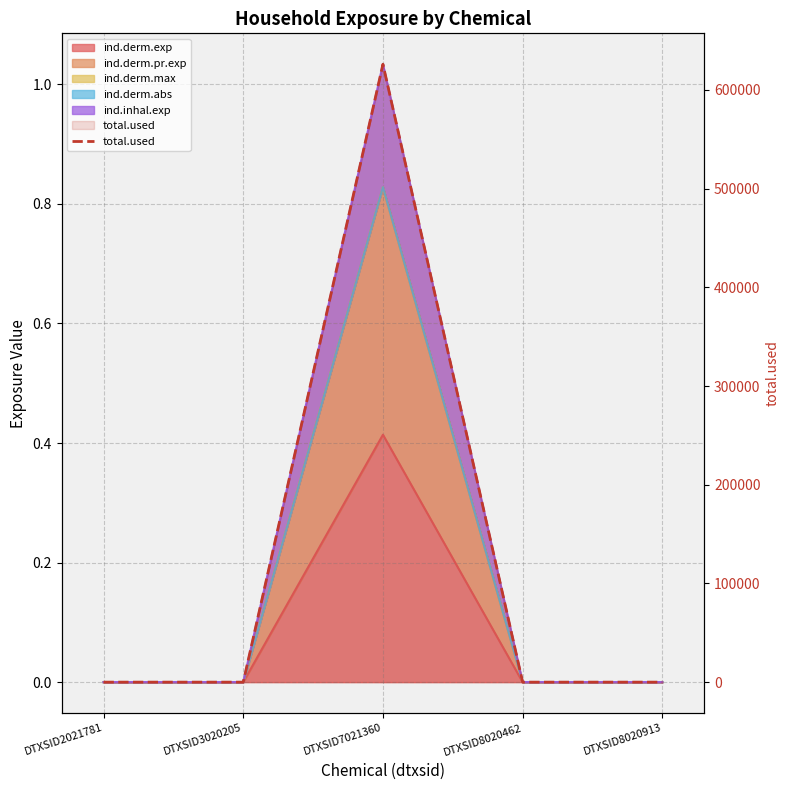

Reading left to right, transcribe all the data shown in this chart.

0.0	0.0	626018.5	0.0	0.0